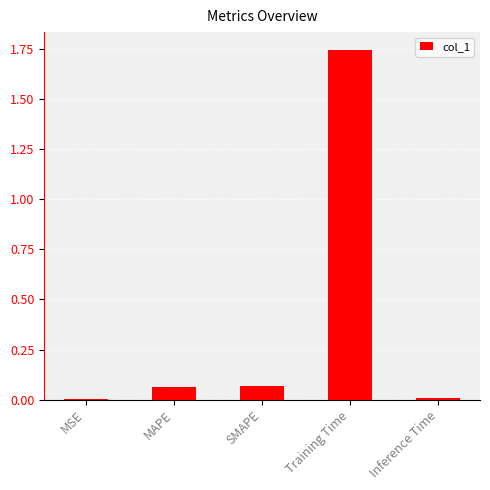

Which category has the highest value across all series?

Training Time